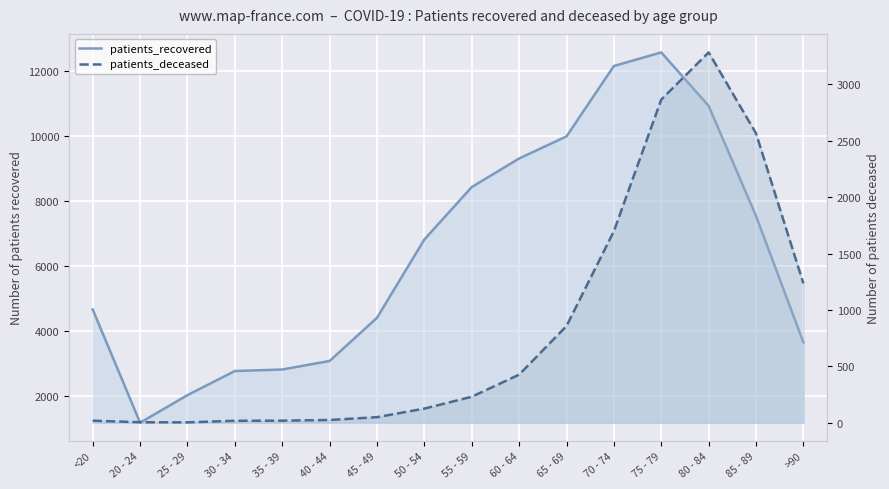

What is the label of the 7th point from the right?

60 - 64